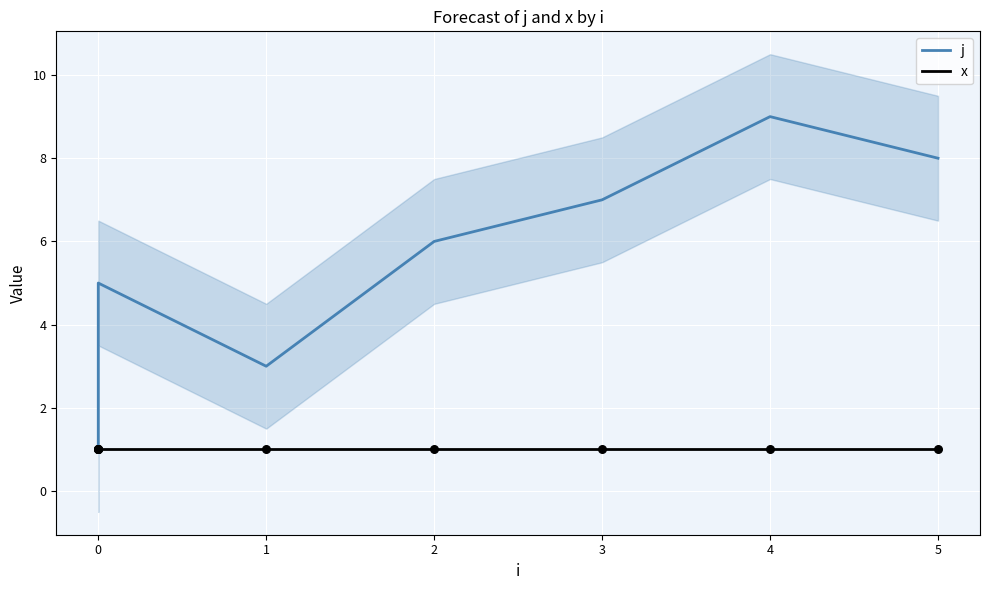

What are all the series names shown in the legend?

j, x